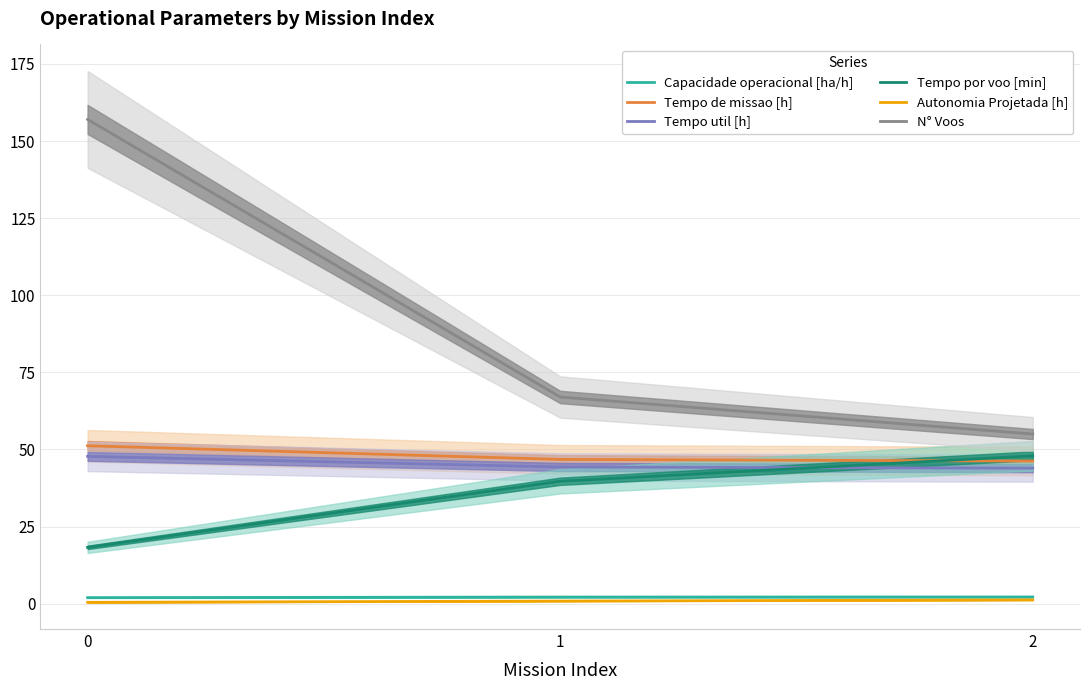

The value of Autonomia Projetada [h] at 0 is 0.6. True or false?

False